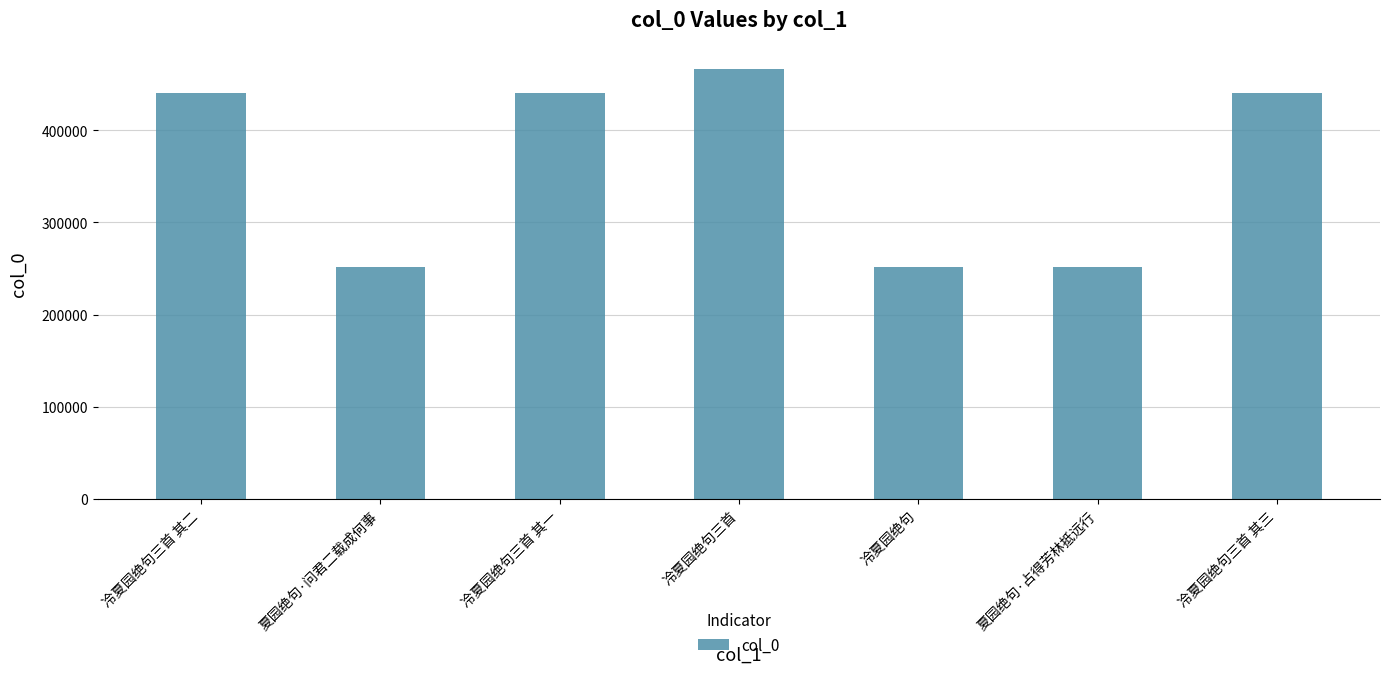

What is the sum of the values at 夏园绝句·占得芳林抵远行 and 夏园绝句·问君二载成何事?

502685